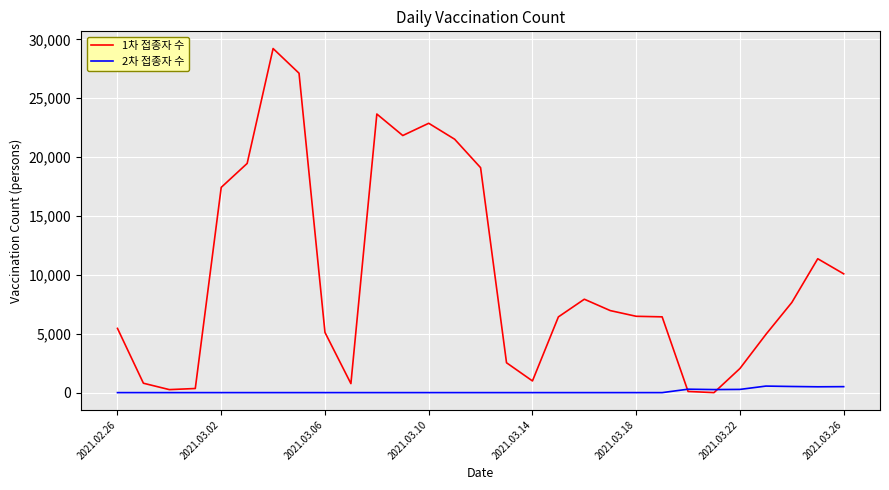

List the series in order of their overall mean, lowest first.

2차 접종자 수, 1차 접종자 수